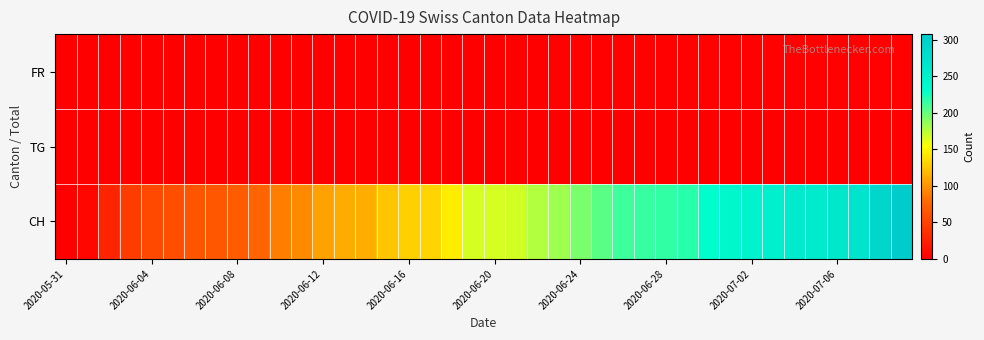

At how many categories does at least one series exceed 200?

15